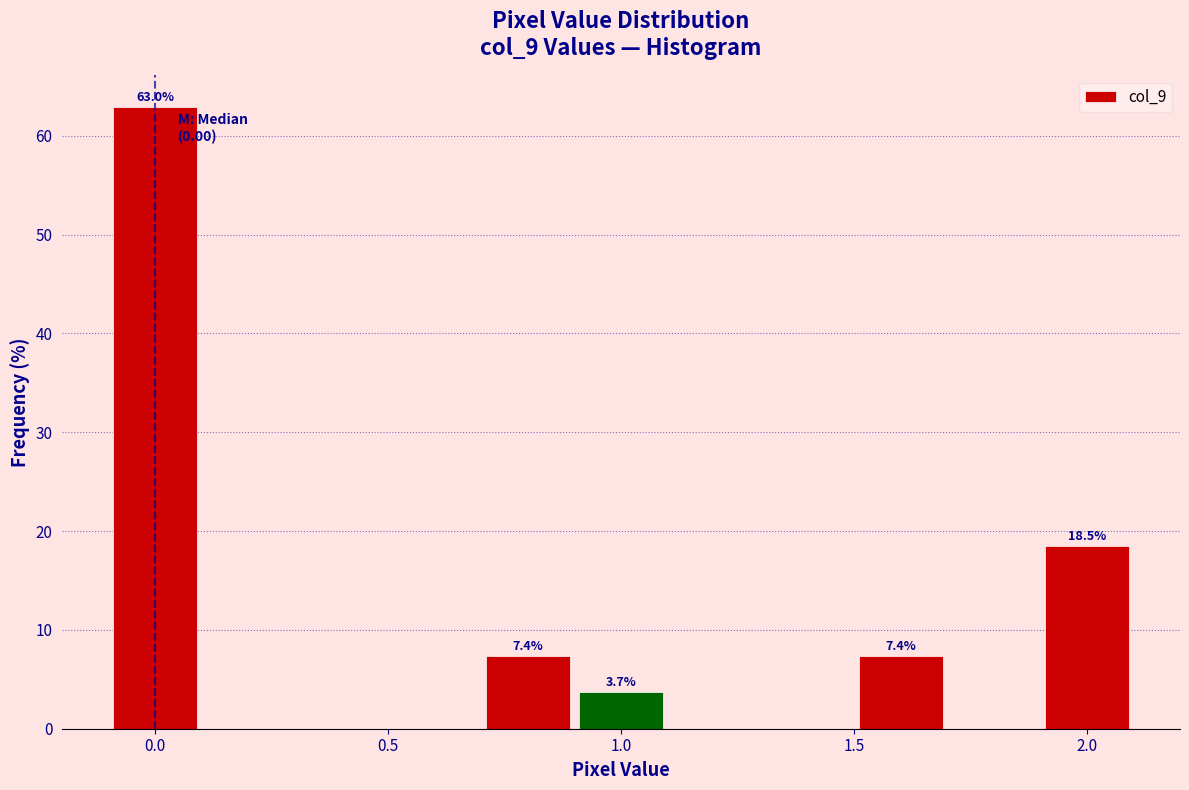

Over which range of the x-axis is the bar tallest?

-0.1 to 0.1